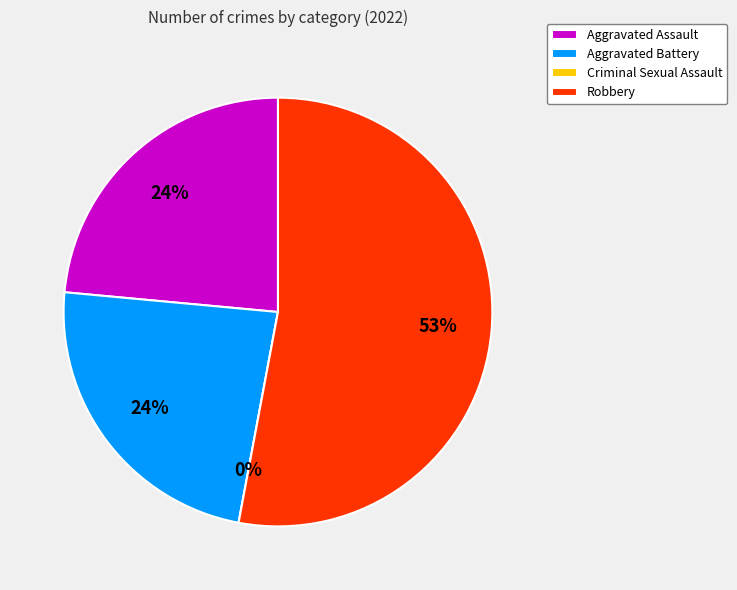

The Criminal Sexual Assault slice represents 0% of the pie. True or false?

True